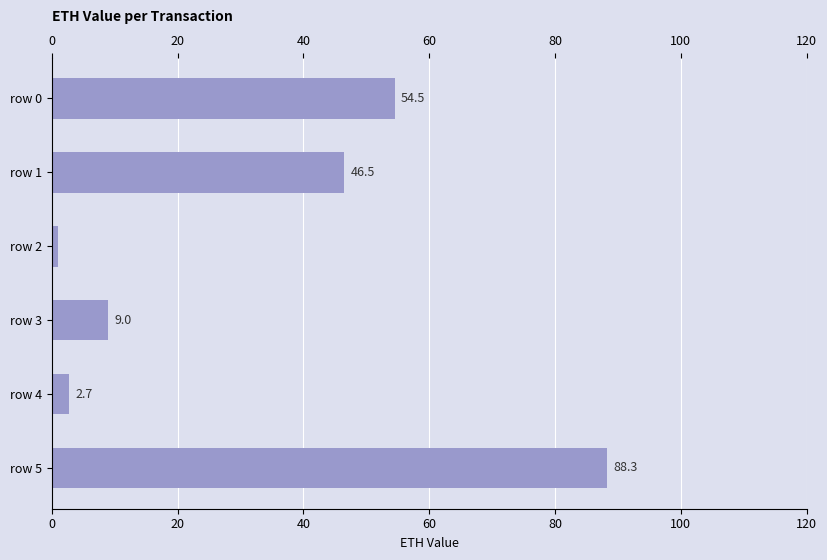

What is the value of the 6th bar from the top?

88.3